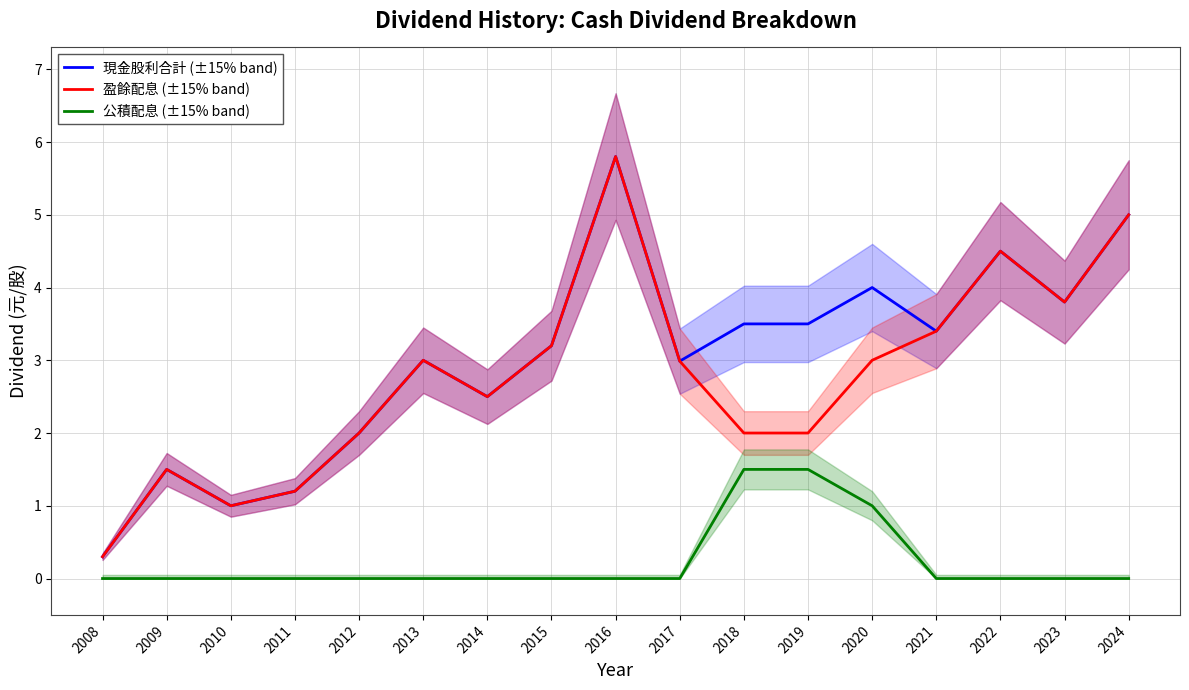

What is the spread (max minus min) of values at 2021?

3.4